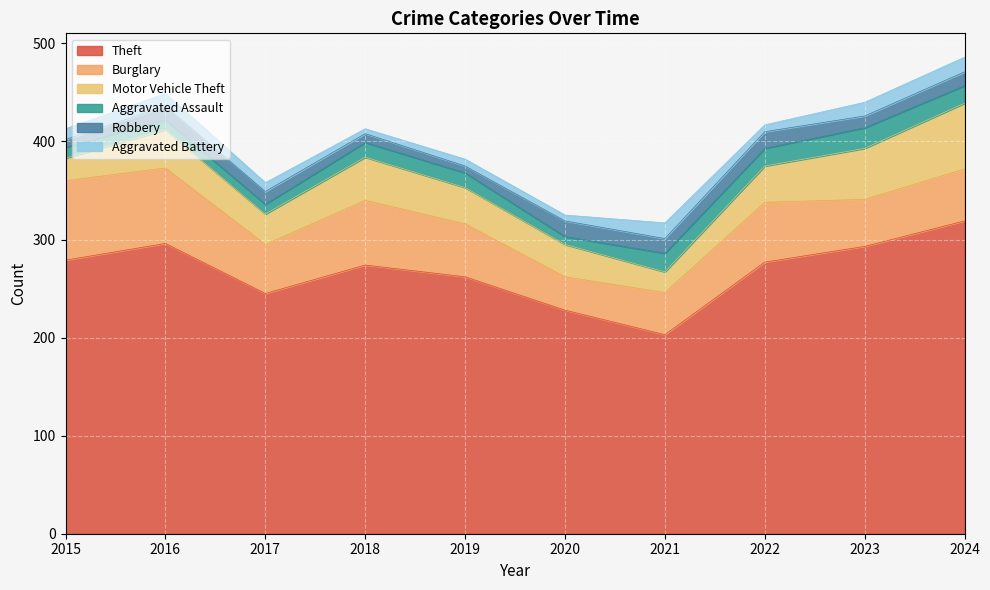

What is the highest value of the Aggravated Assault series?

21